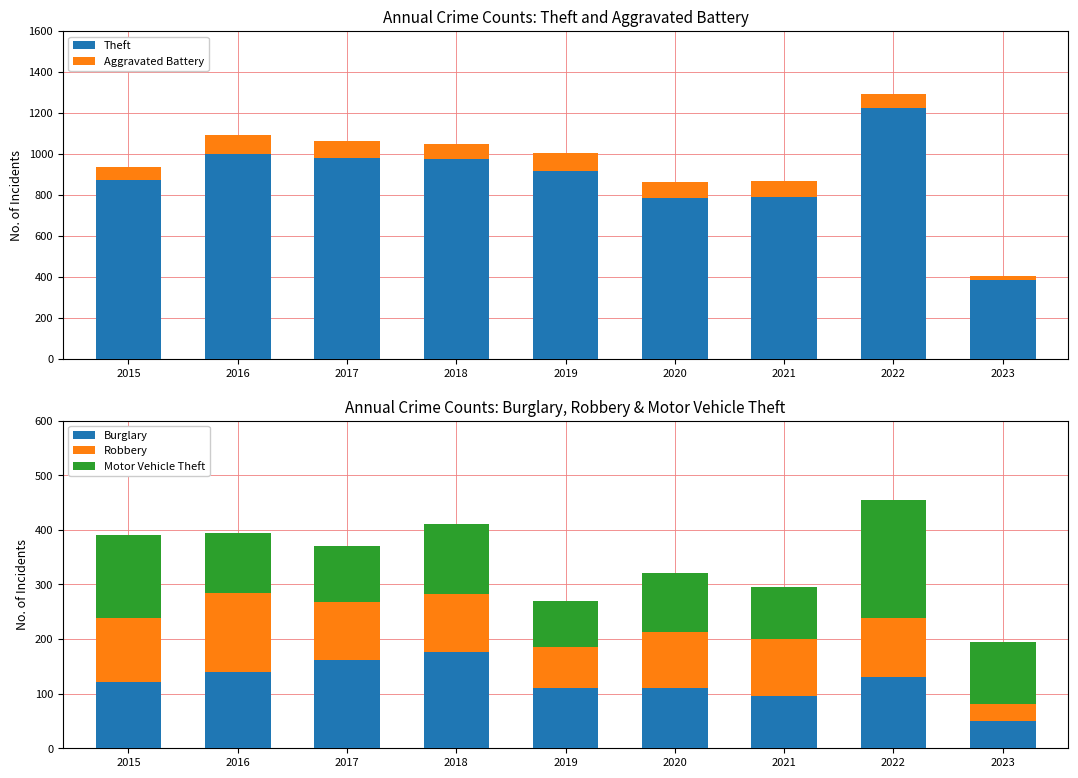

What is the sum of the Robbery values at 2016 and 2022?

252